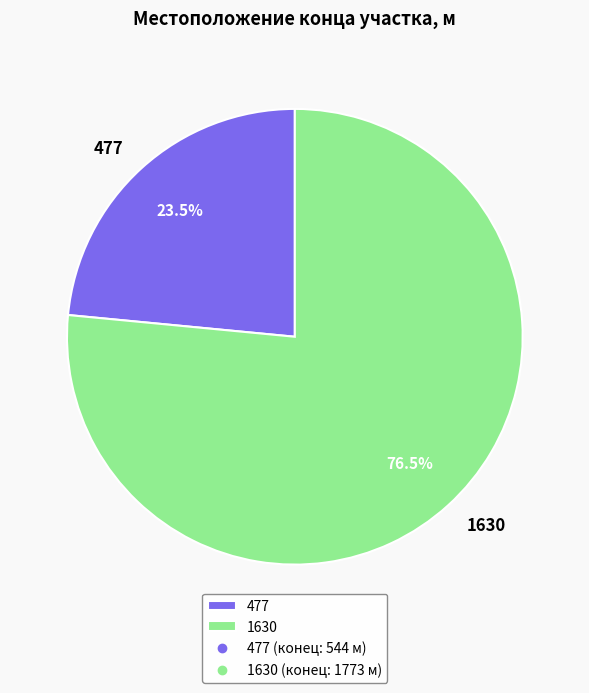

What is the smallest slice in the pie chart?

477